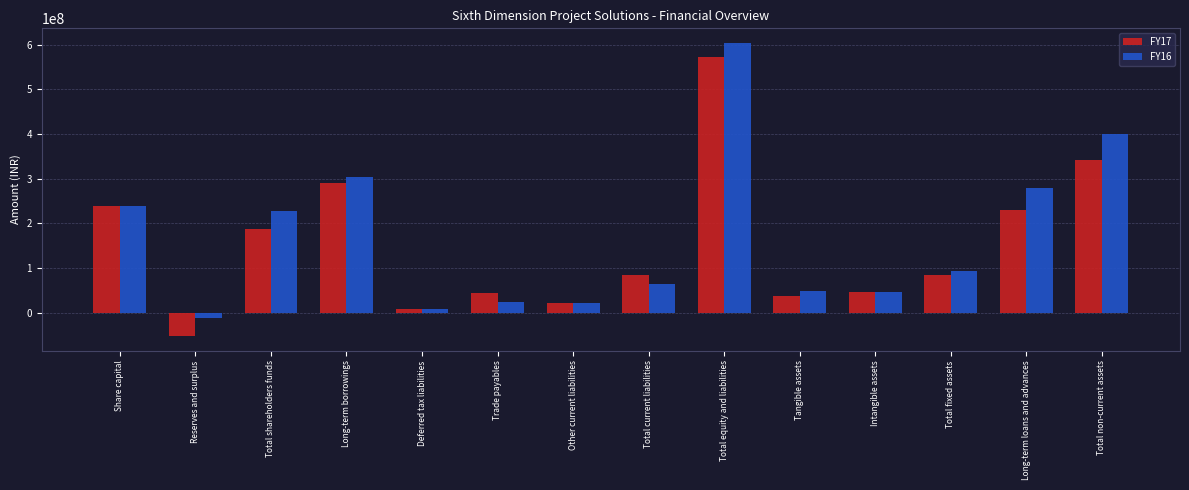

What is the sum of all FY17 values?

2142940106.5